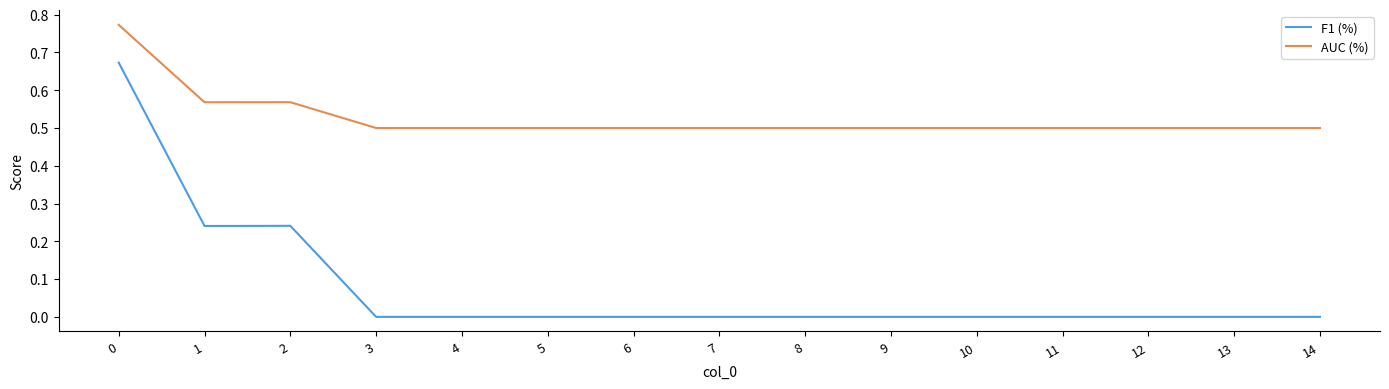

What are all the series names shown in the legend?

F1 (%), AUC (%)